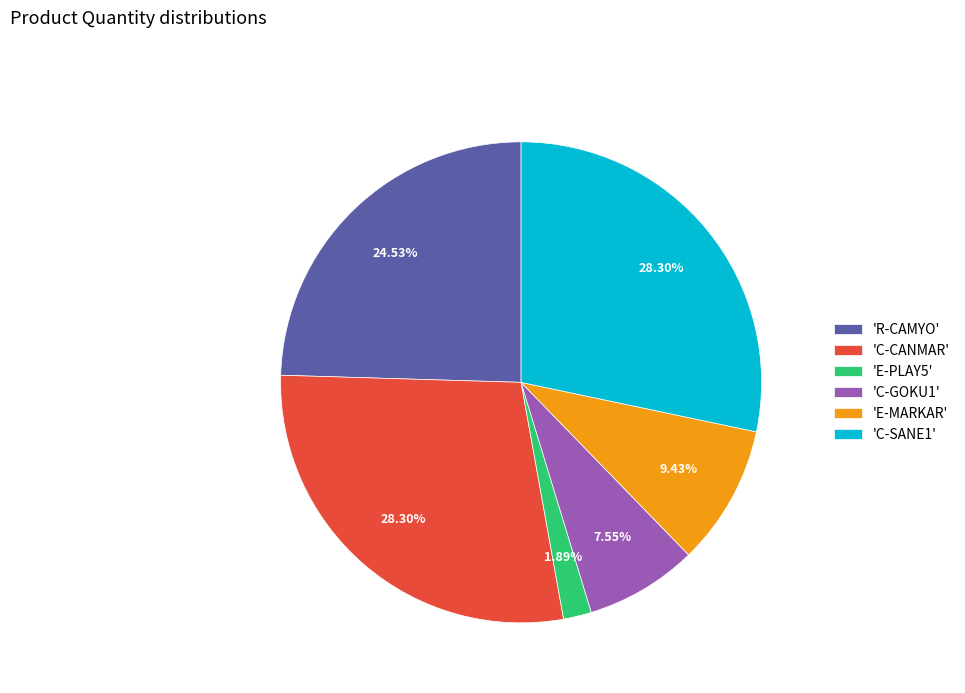

To the nearest percent, what is the difference between the largest and smallest slice percentages?

26%